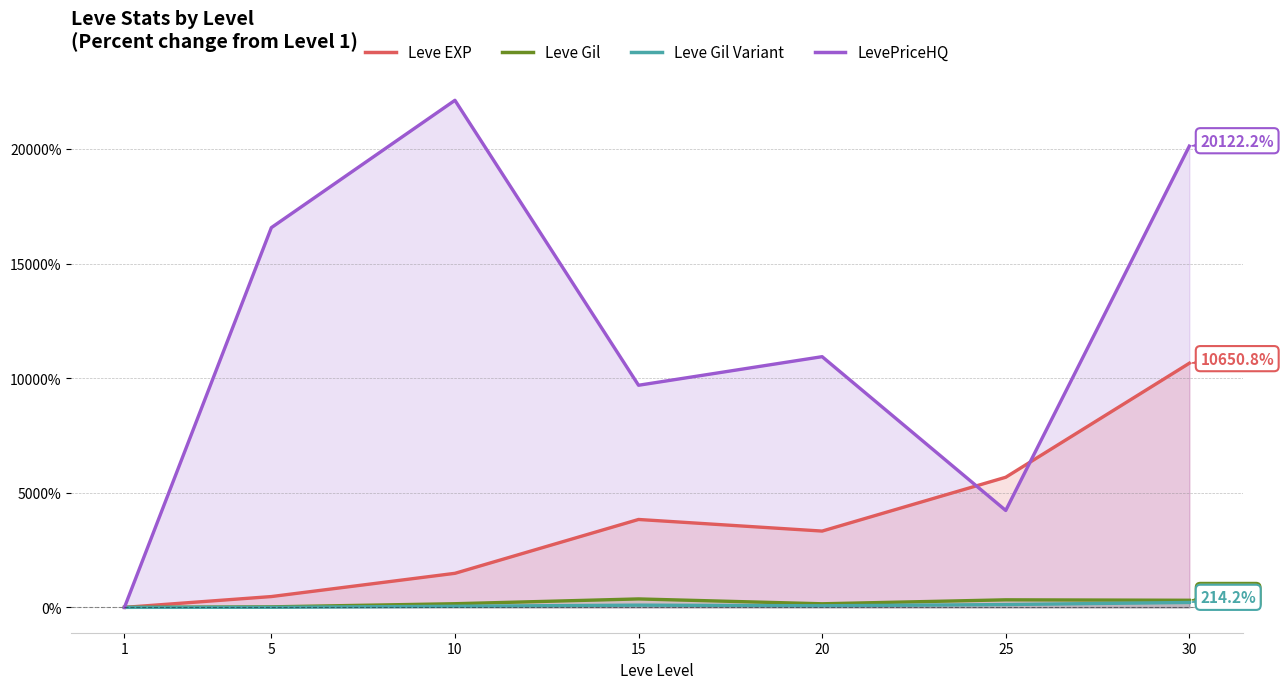

At which label does Leve EXP reach its minimum?

1